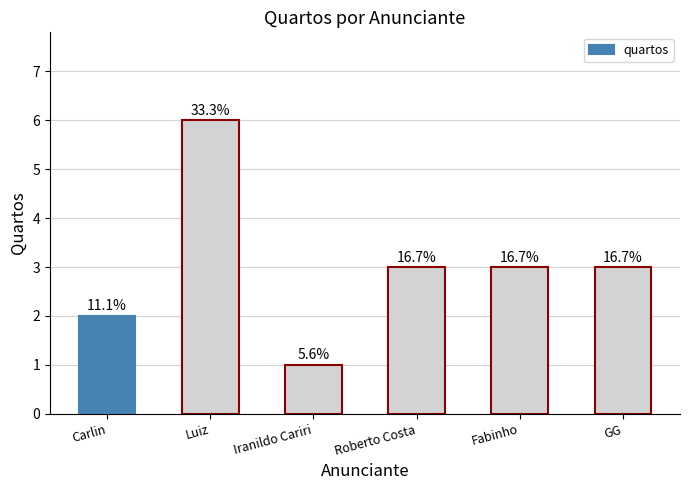

Are the bars horizontal?

No